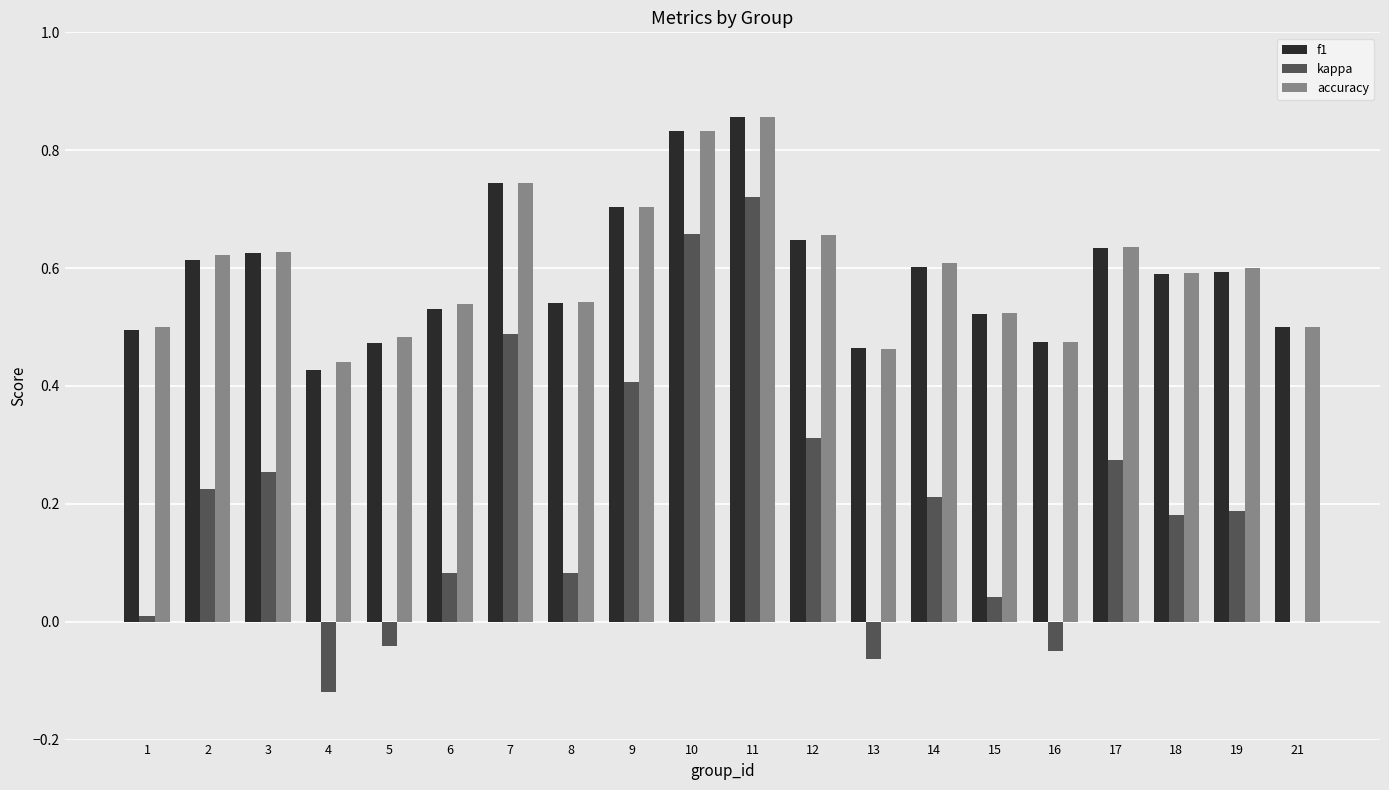

The value of accuracy at 9 is 0.4. True or false?

False